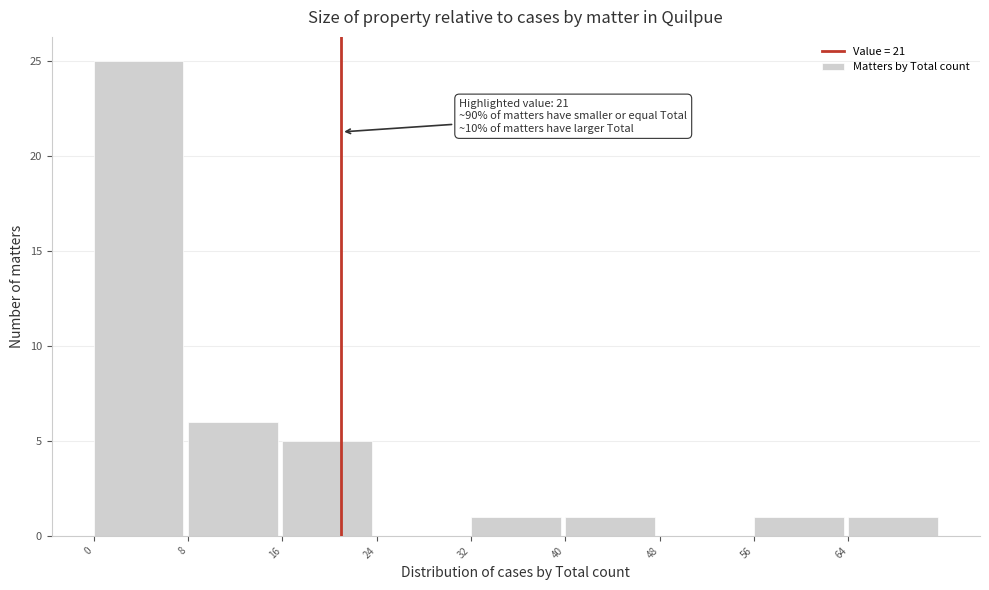

Which range on the x-axis has the tallest bar?

0 to 8